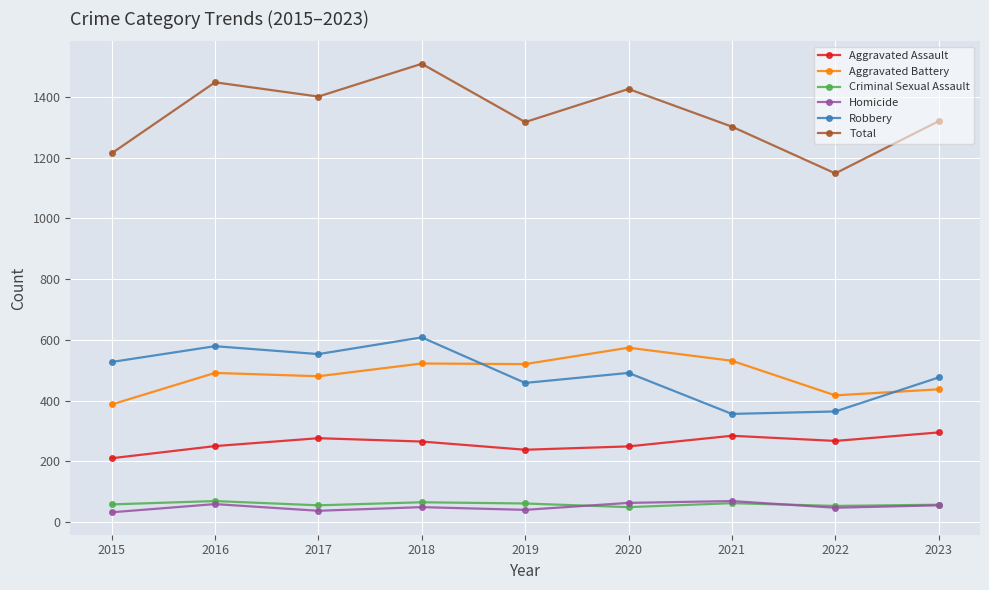

True or false: Aggravated Assault and Homicide intersect in this chart.

False